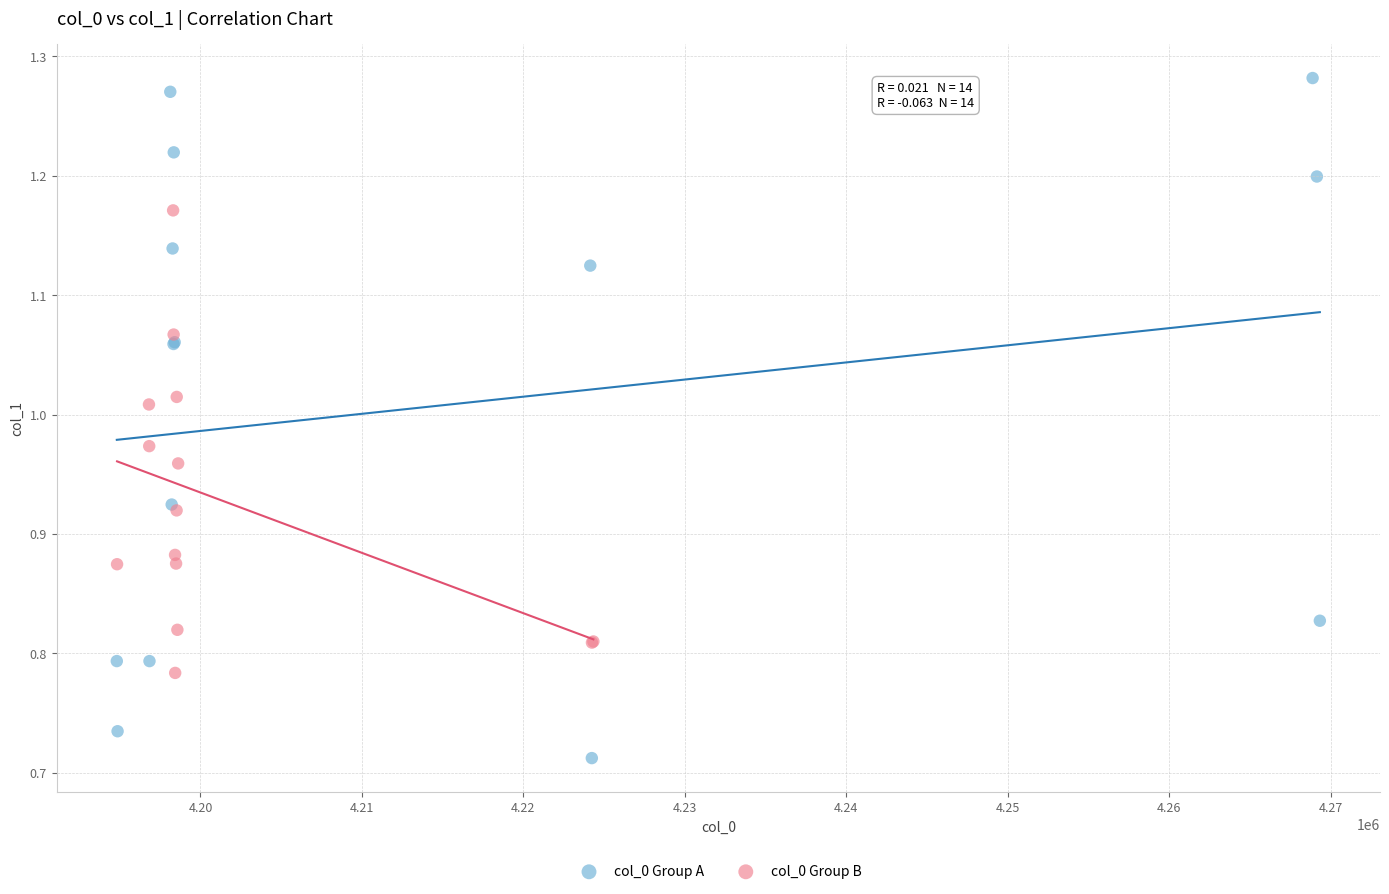

Which series has the largest Y range (max minus min)?

col_0 Group A